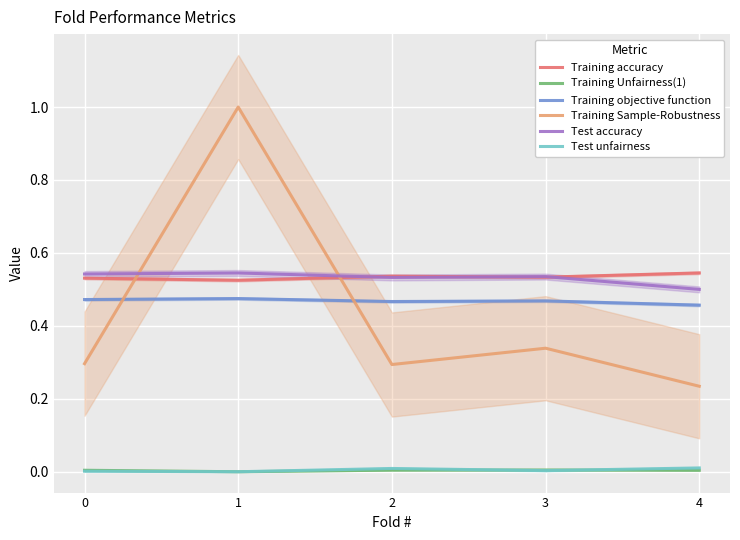

Between 3 and 2, which is larger?

2